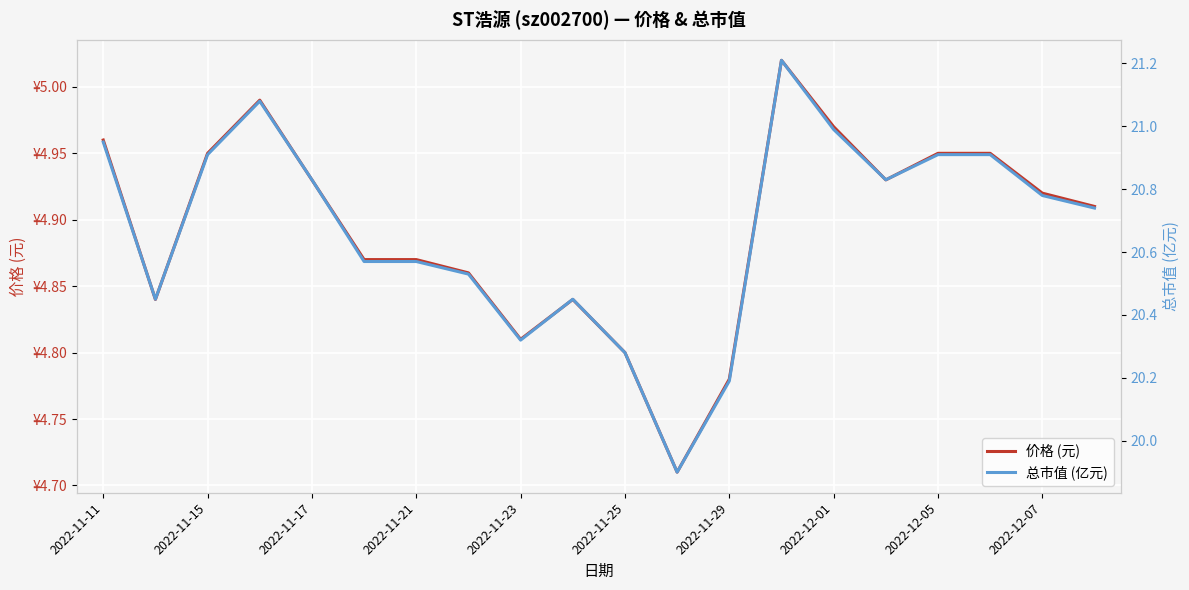

Reading right to left, list all the values displayed in this chart.

价格 (元): 4.9	4.9	5.0	5.0	4.9	5.0	5.0	4.8	4.7	4.8	4.8	4.8	4.9	4.9	4.9	4.9	5.0	5.0	4.8	5.0
总市值 (亿元): 20.7	20.8	20.9	20.9	20.8	21.0	21.2	20.2	19.9	20.3	20.4	20.3	20.5	20.6	20.6	20.8	21.1	20.9	20.4	20.9